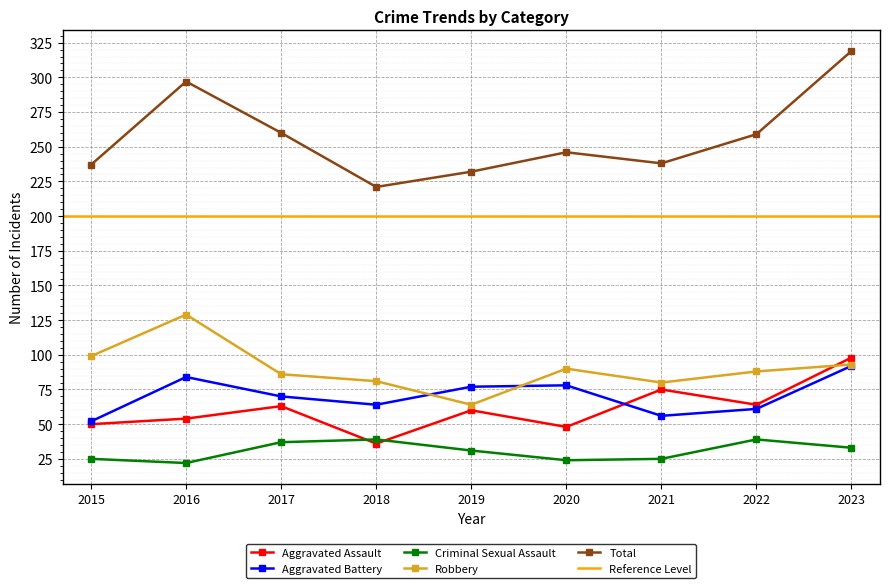

Which series has the largest range (max minus min)?

Total